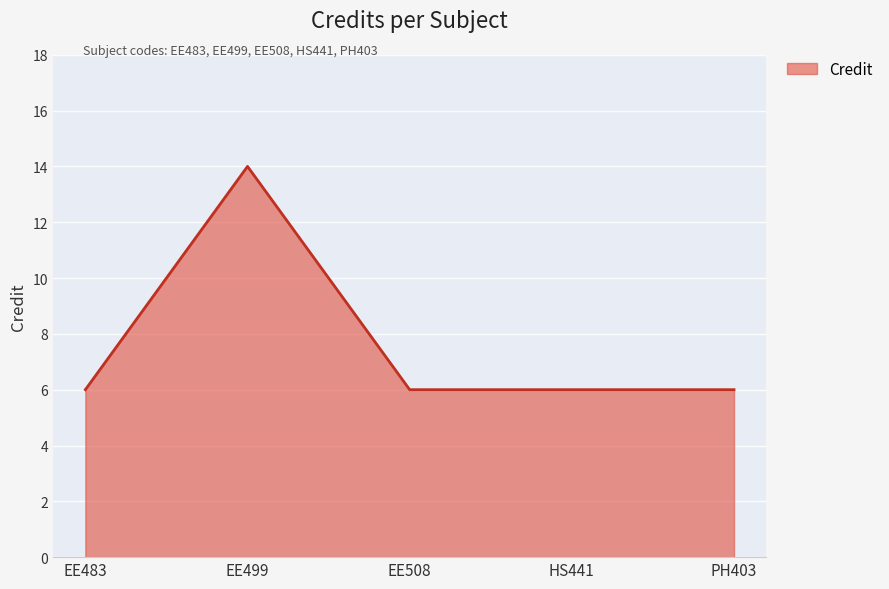

Reading left to right, extract all data points from this chart.

EE483=6	EE499=14	EE508=6	HS441=6	PH403=6